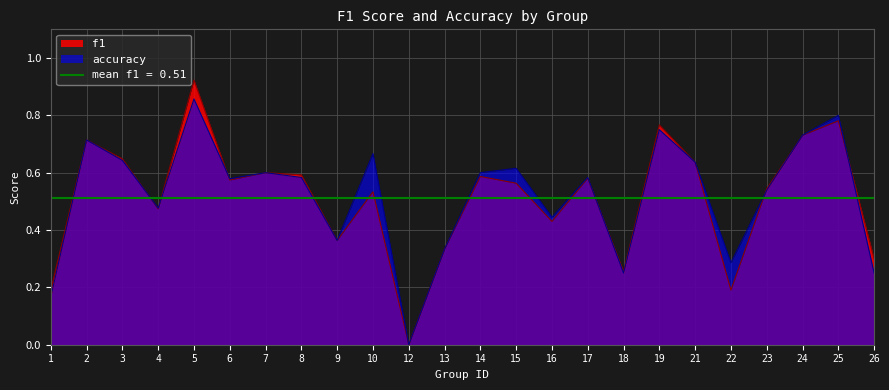

Reading left to right, transcribe all the data shown in this chart.

f1: 1=0.2	2=0.7	3=0.6	4=0.5	5=0.9	6=0.6	7=0.6	8=0.6	9=0.4	10=0.5	12=0.0	13=0.3	14=0.6	15=0.6	16=0.4	17=0.6	18=0.3	19=0.8	21=0.6	22=0.2	23=0.5	24=0.7	25=0.8	26=0.3
accuracy: 1=0.2	2=0.7	3=0.6	4=0.5	5=0.9	6=0.6	7=0.6	8=0.6	9=0.4	10=0.7	12=0.0	13=0.3	14=0.6	15=0.6	16=0.4	17=0.6	18=0.2	19=0.8	21=0.6	22=0.3	23=0.5	24=0.7	25=0.8	26=0.2